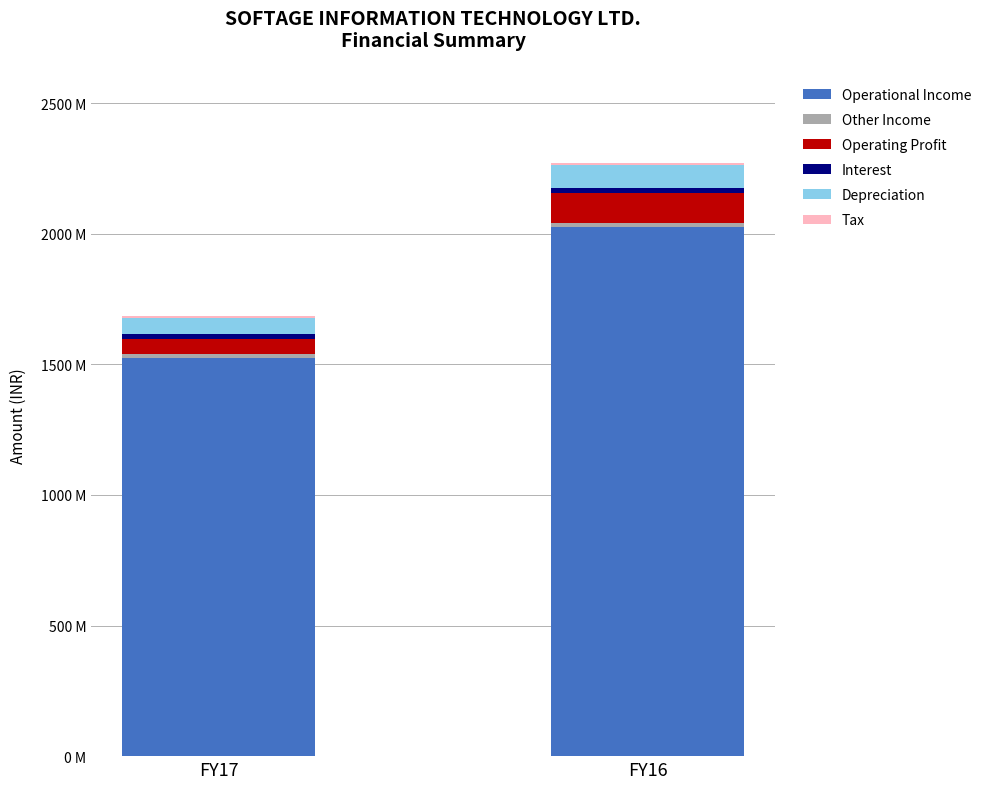

At how many categories does at least one series exceed 1548941517?

1